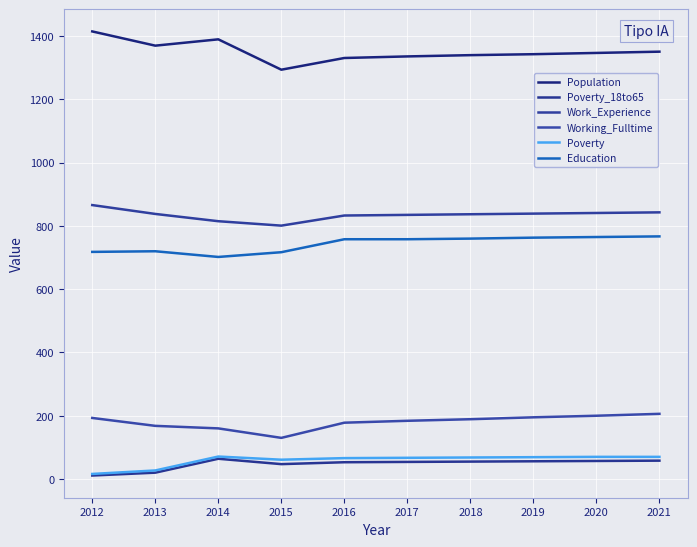

How many lines are shown in the chart?

6